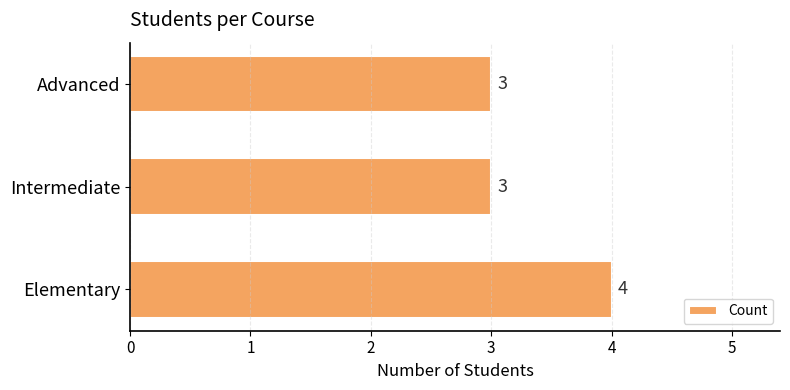

How many values are between 3 and 4?

3